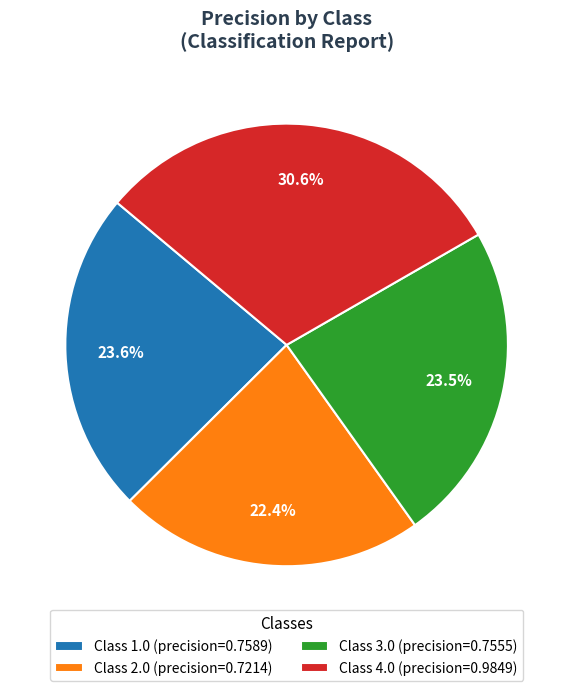

Count the number of slices in the pie.

4